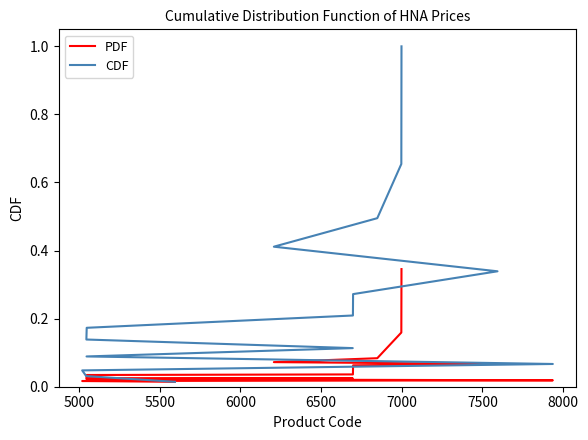

Is this an area chart (filled region under the line)?

No